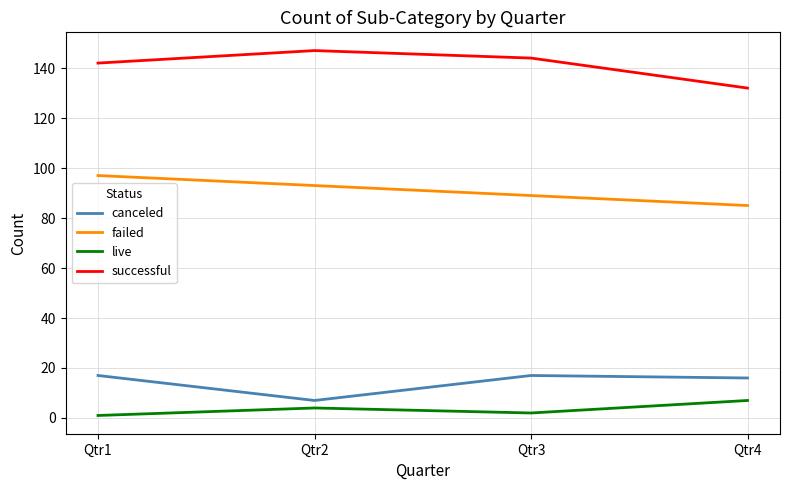

What is the spread (max minus min) of values at Qtr2?

143